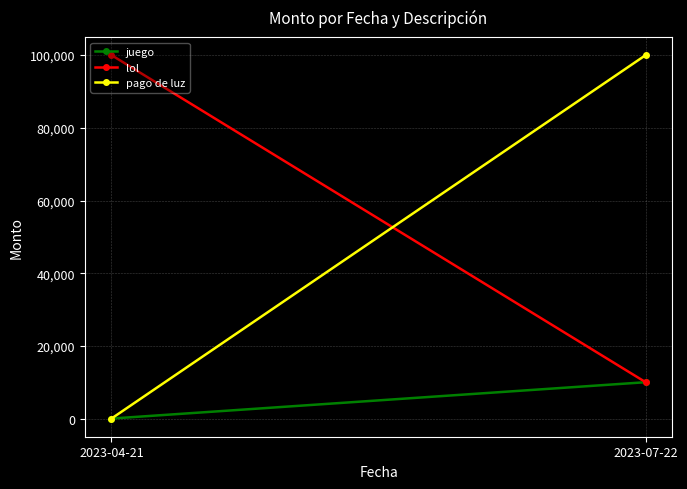

What is the sum of all lol values?

110000